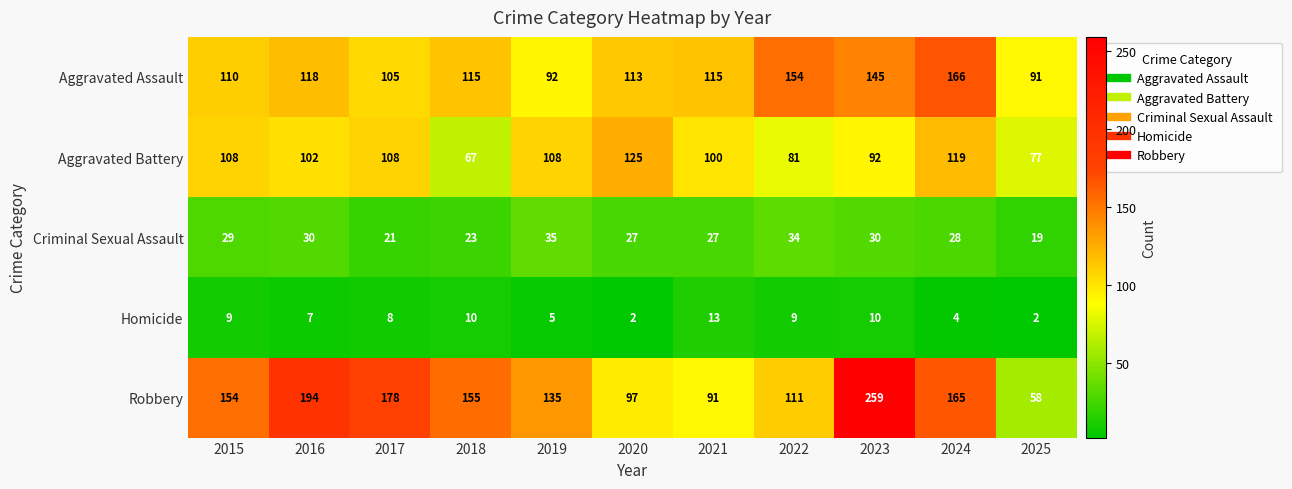

What is the sum of the Aggravated Battery values at 2023 and 2019?

200